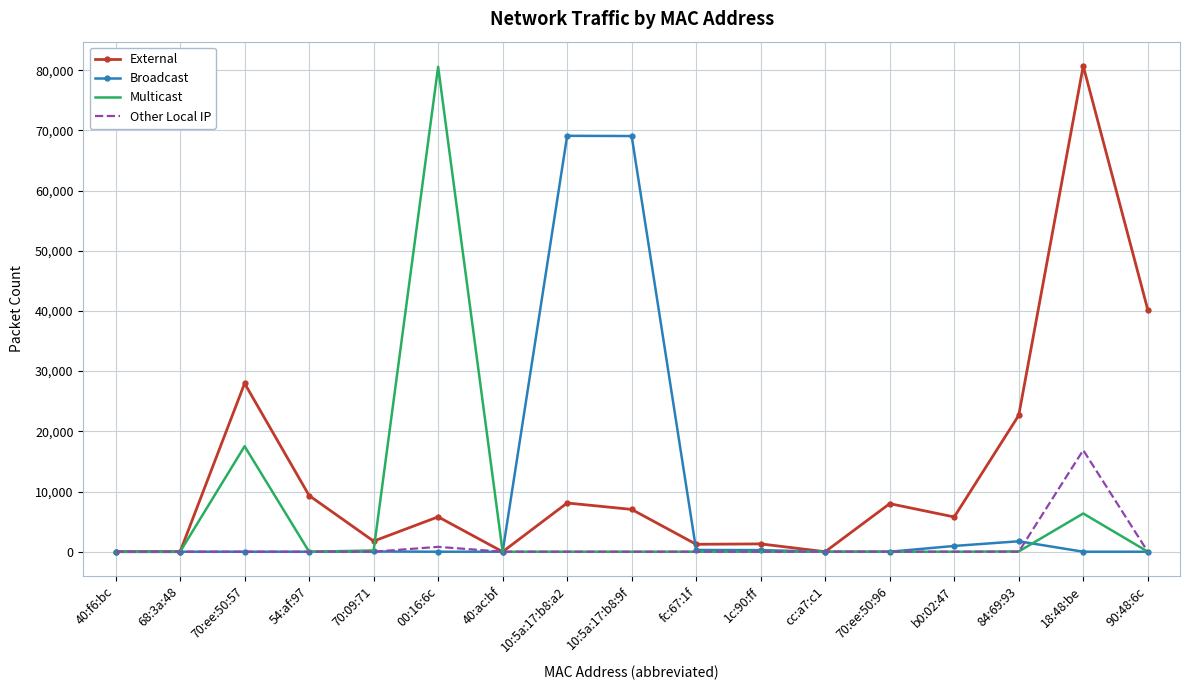

Between 54:af:97 and 1c:90:ff, which series saw the biggest shift?

External